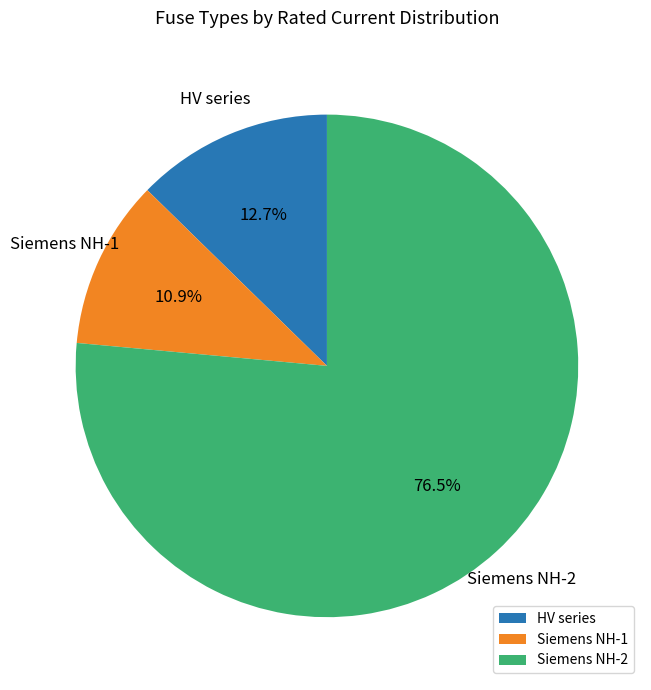

What portion of the pie excludes Siemens NH-1?

89.1%